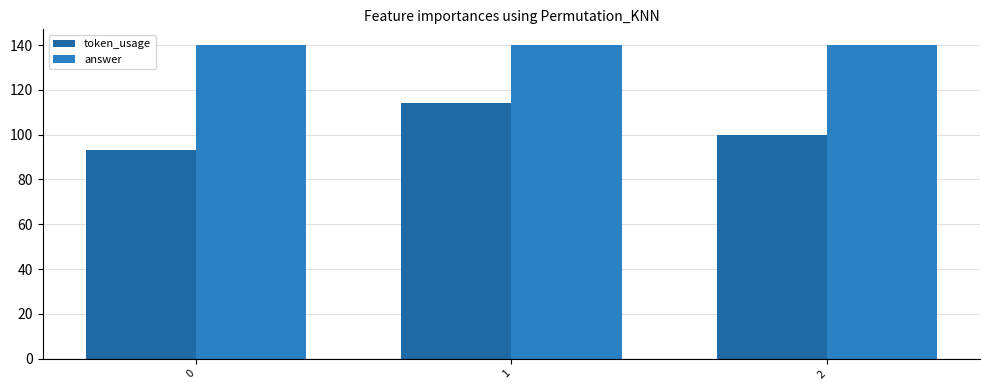

Does the chart contain any negative values?

No